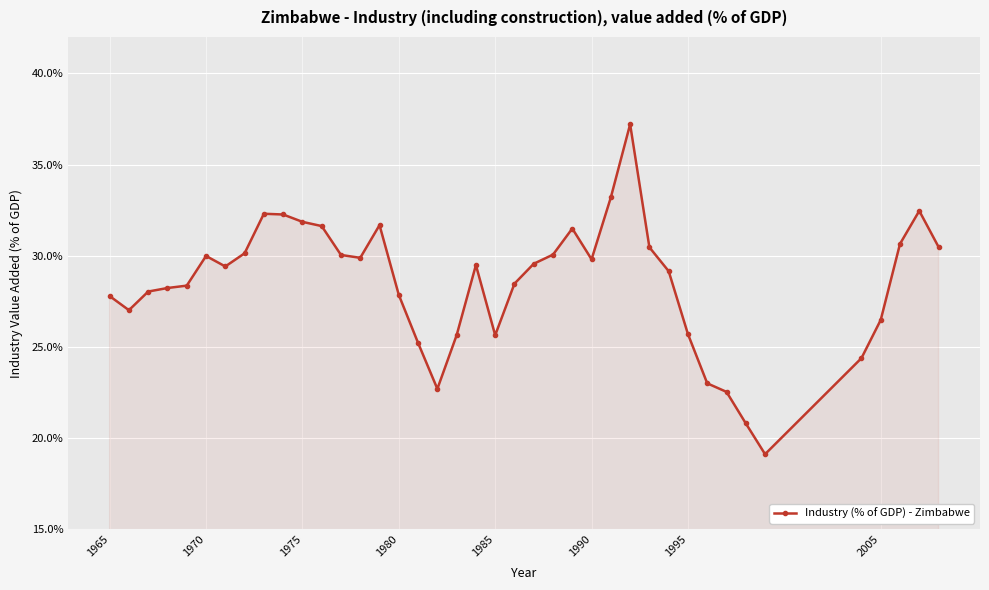

What is the greatest value displayed?

37.2